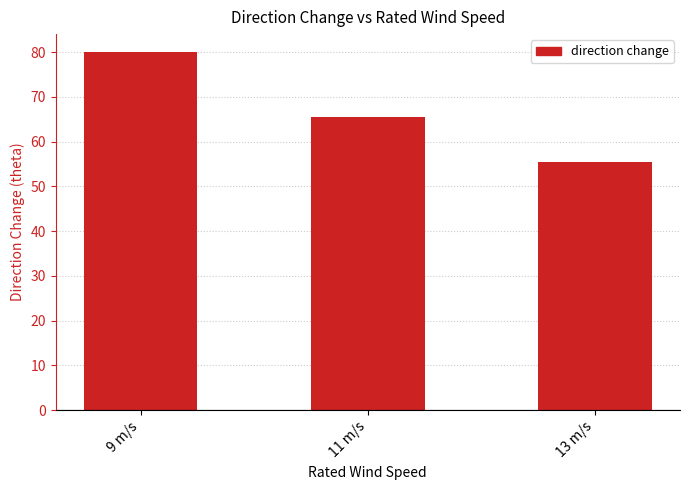

What is the change in value from 9 m/s to 13 m/s?

-24.6